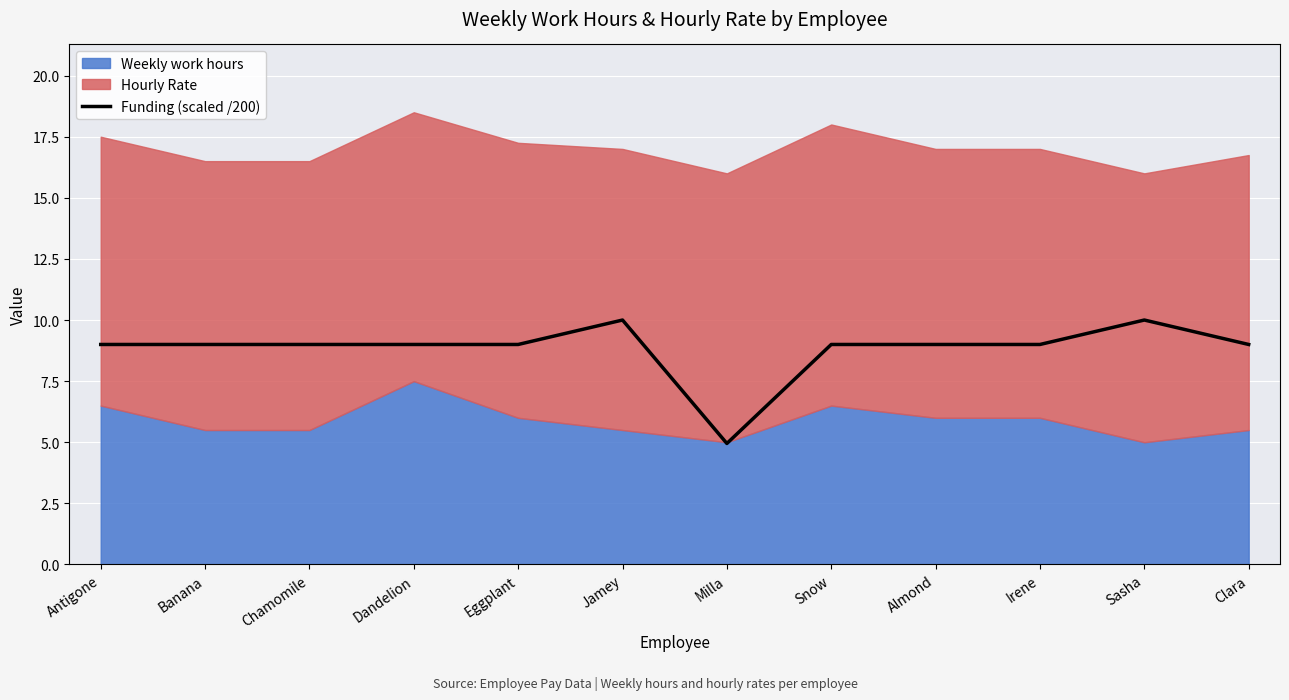

Rank the categories by value from highest to lowest.

Jamey, Sasha, Antigone, Banana, Chamomile, Dandelion, Eggplant, Snow, Almond, Irene, Clara, Milla